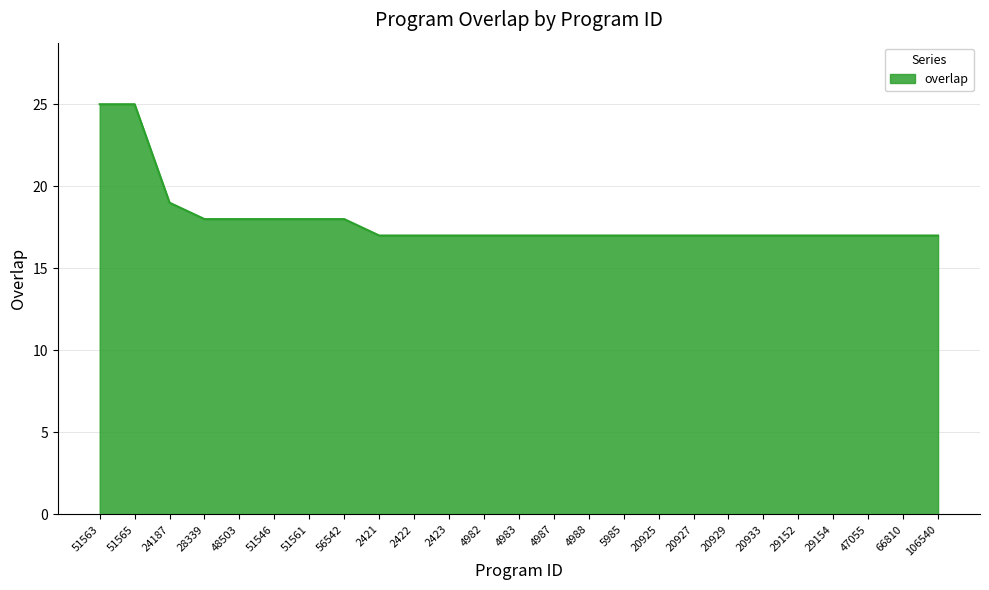

How many lines are shown in the chart?

1